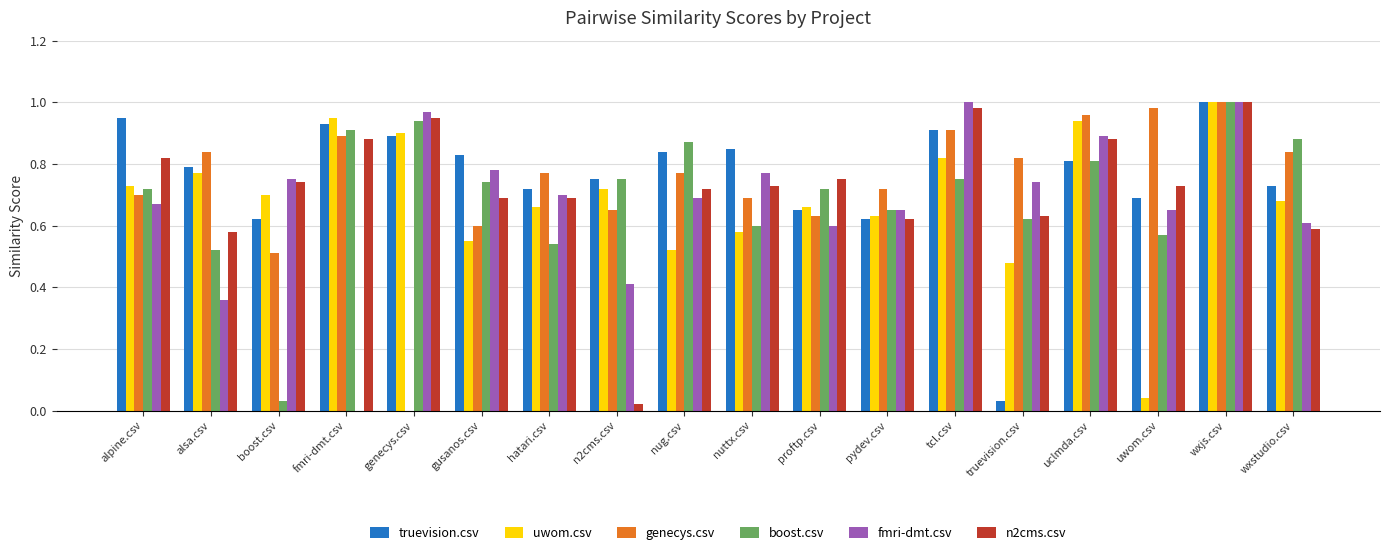

The n2cms.csv series shows 1.5 at genecys.csv. True or false?

False